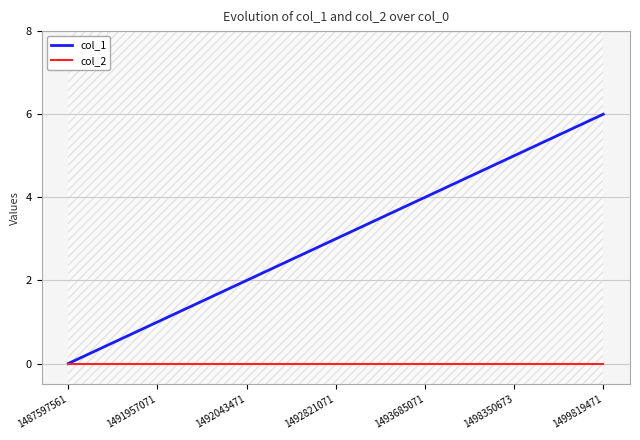

Which has a higher value, 1487597561 or 1492043471?

1492043471